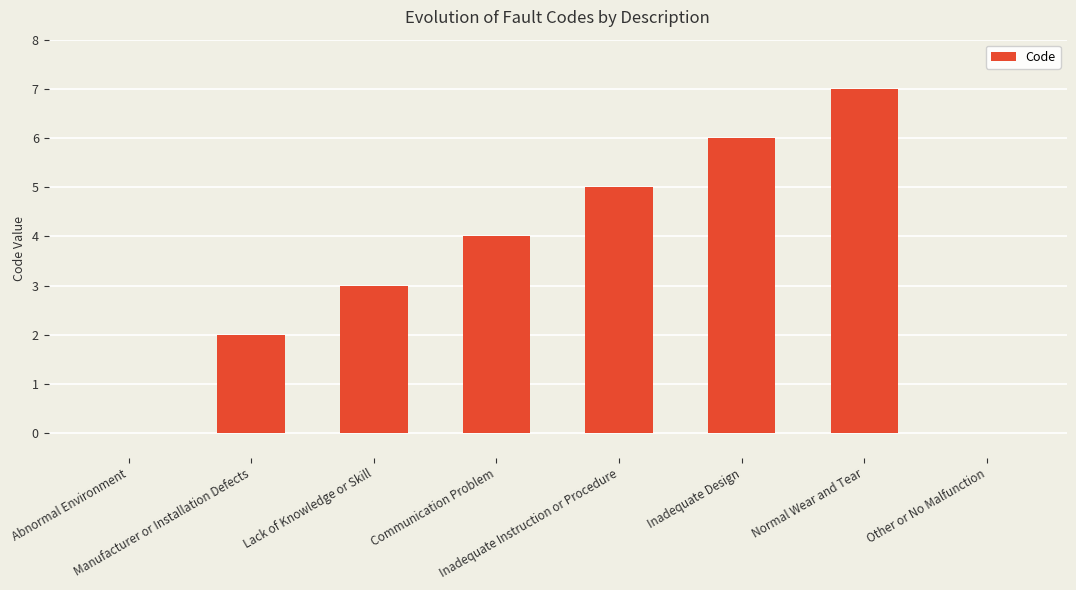

Are the bars horizontal?

No